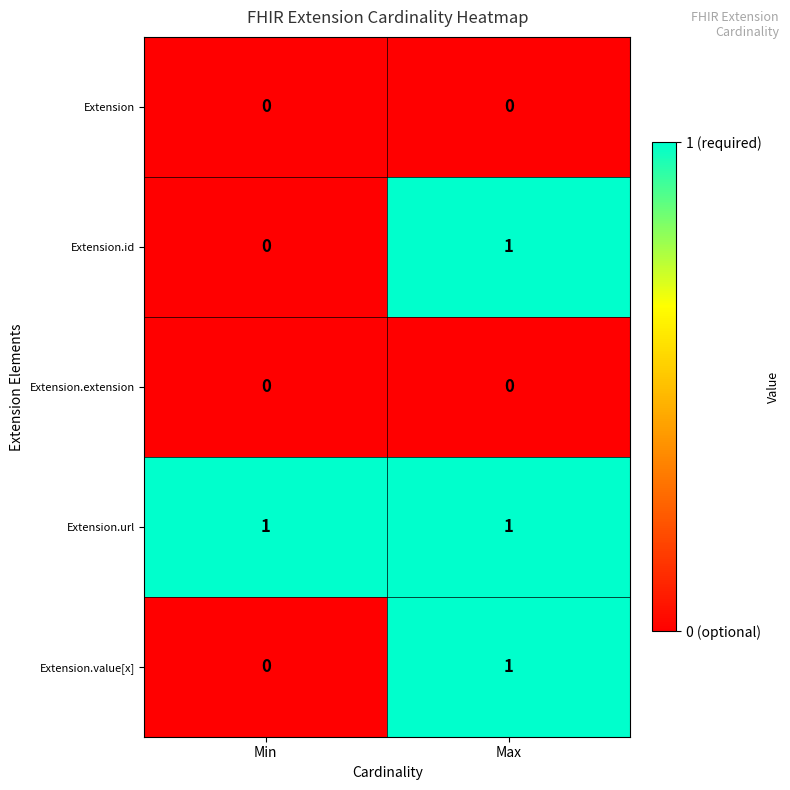

What is the total value across all series at Max?

3